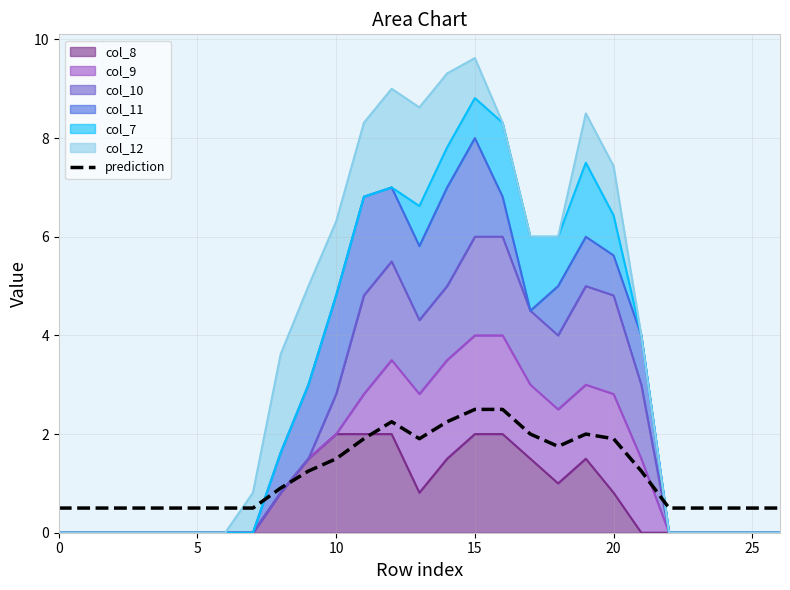

What is the average value?

1.2